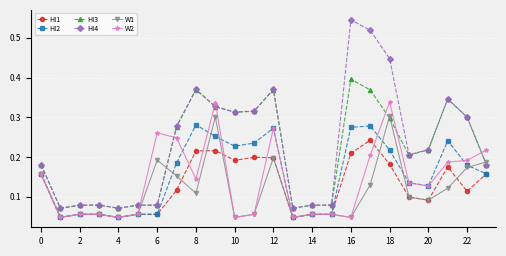

At how many categories does at least one series exceed 0?

24